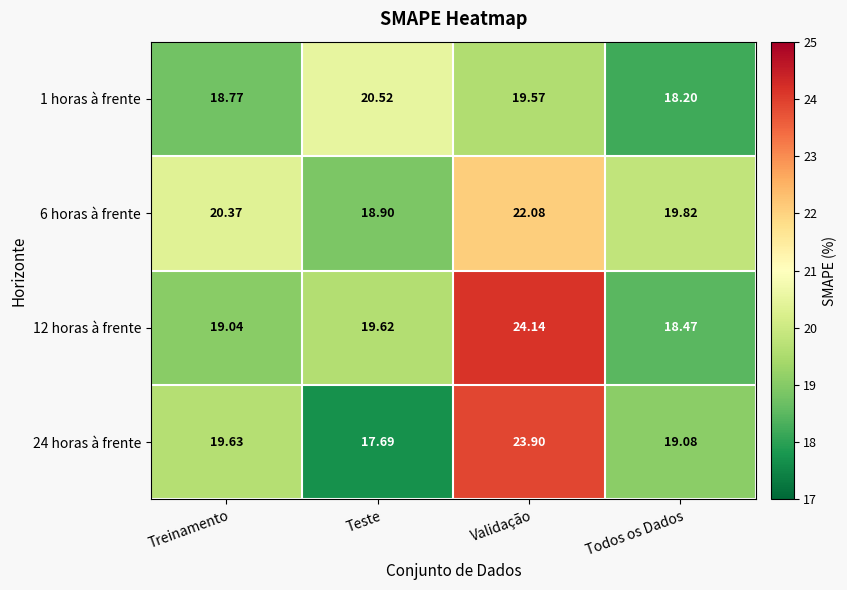

What is the total value across all series at Todos os Dados?

75.6